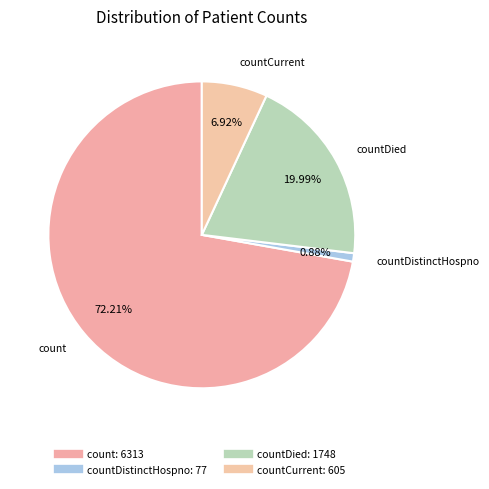

Count the number of slices in the pie.

4